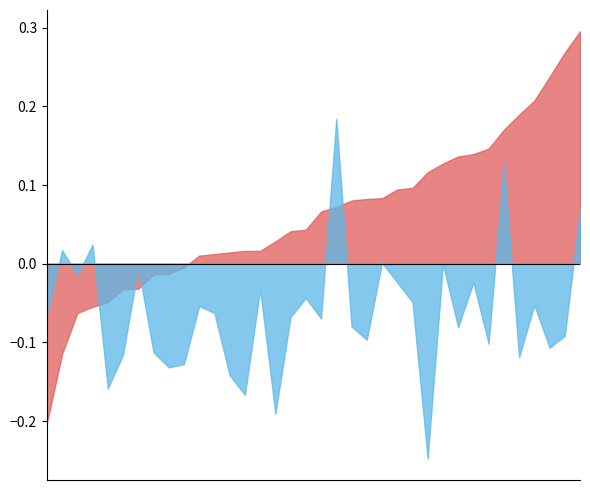

Does the chart have visible grid lines?

No